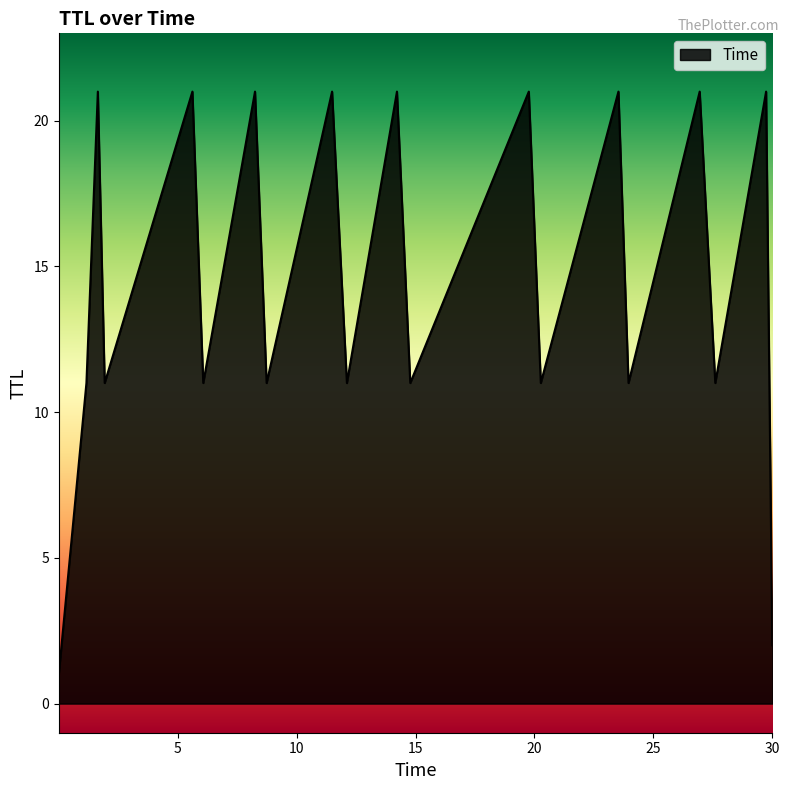

What is the maximum value shown in the chart?

21